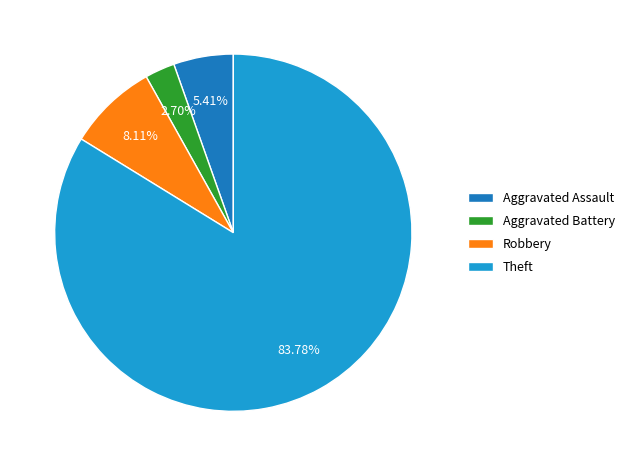

What is the total percentage of Aggravated Battery and Robbery?

10.8%